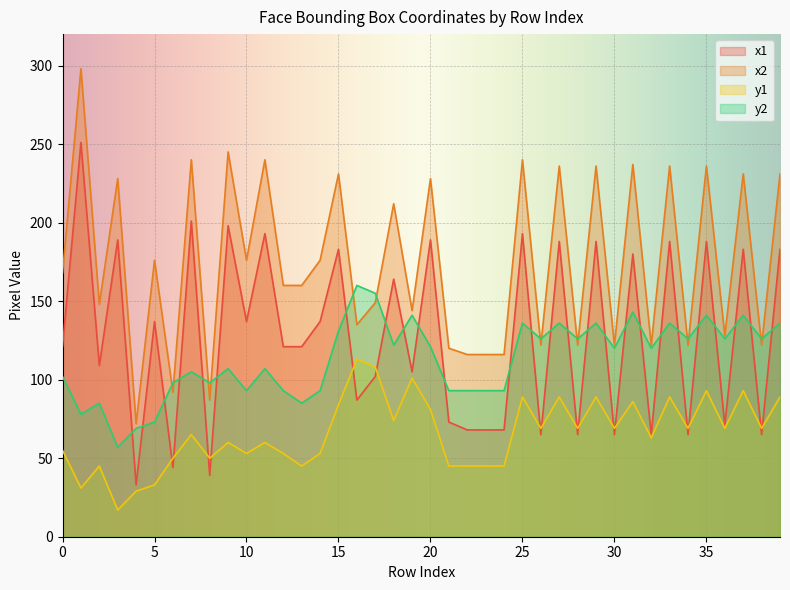

Reading left to right, what are all the values shown in this chart?

x1: 121	251	109	189	33	137	44	201	39	198	137	193	121	121	137	183	87	102	164	105	189	73	68	68	68	193	65	188	65	188	65	180	65	188	65	188	71	183	65	183
x2: 168	298	148	228	72	176	92	240	87	245	176	240	160	160	176	231	135	149	212	144	228	120	116	116	116	240	122	236	122	236	122	237	122	236	122	236	128	231	122	231
y1: 55	31	45	17	29	33	50	65	50	60	53	60	53	45	53	84	113	108	74	101	81	45	45	45	45	89	69	89	69	89	69	86	63	89	69	93	69	93	69	89
y2: 102	78	85	57	69	73	98	105	98	107	93	107	93	85	93	131	160	155	122	141	121	93	93	93	93	136	126	136	126	136	120	143	120	136	126	141	126	141	126	136